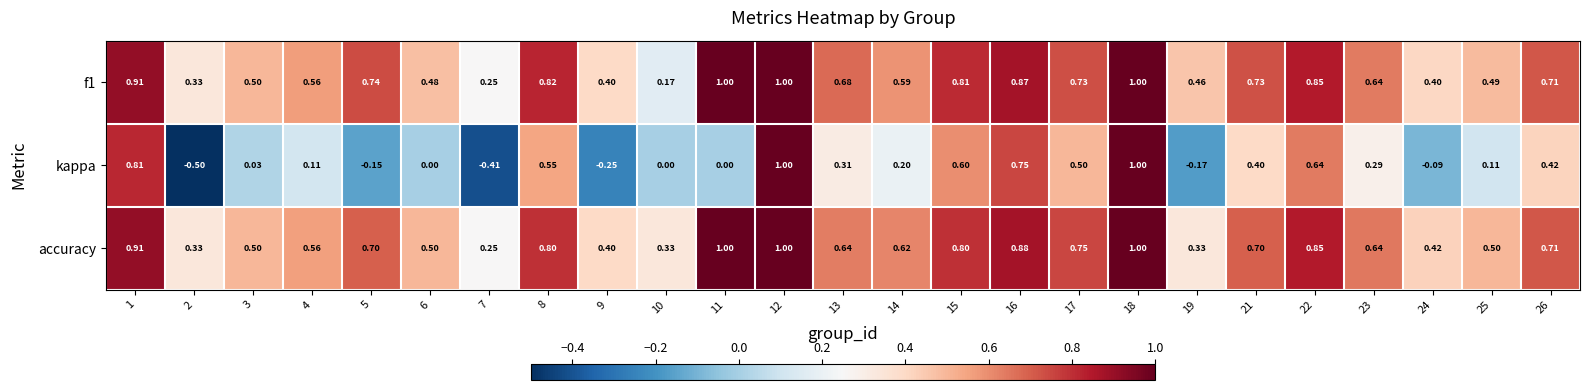

Which series has the largest range (max minus min)?

kappa